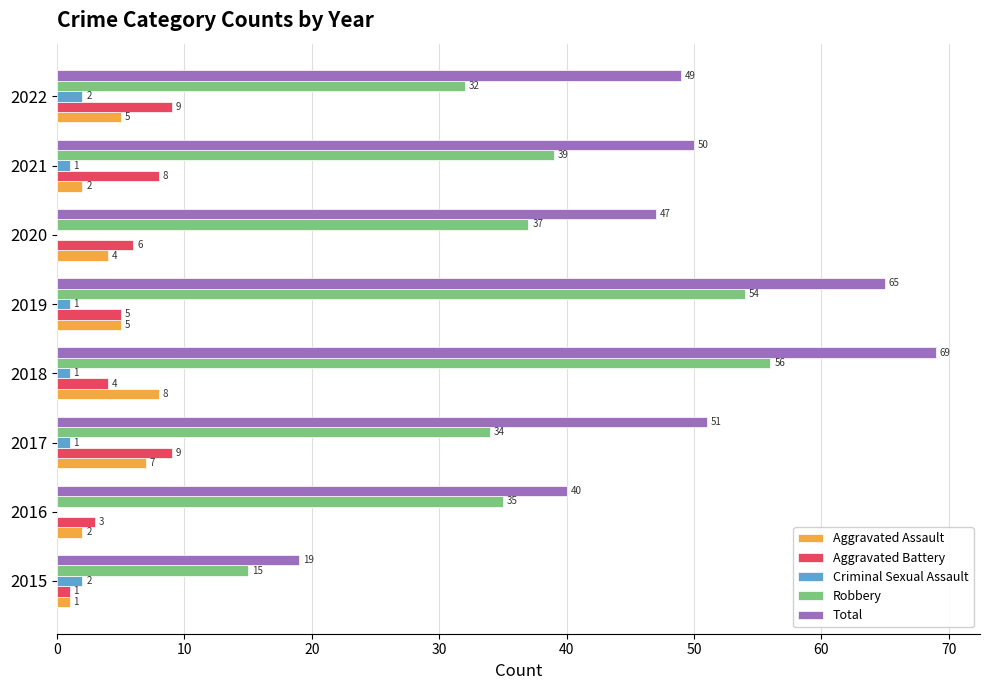

How many distinct data groups are displayed?

5